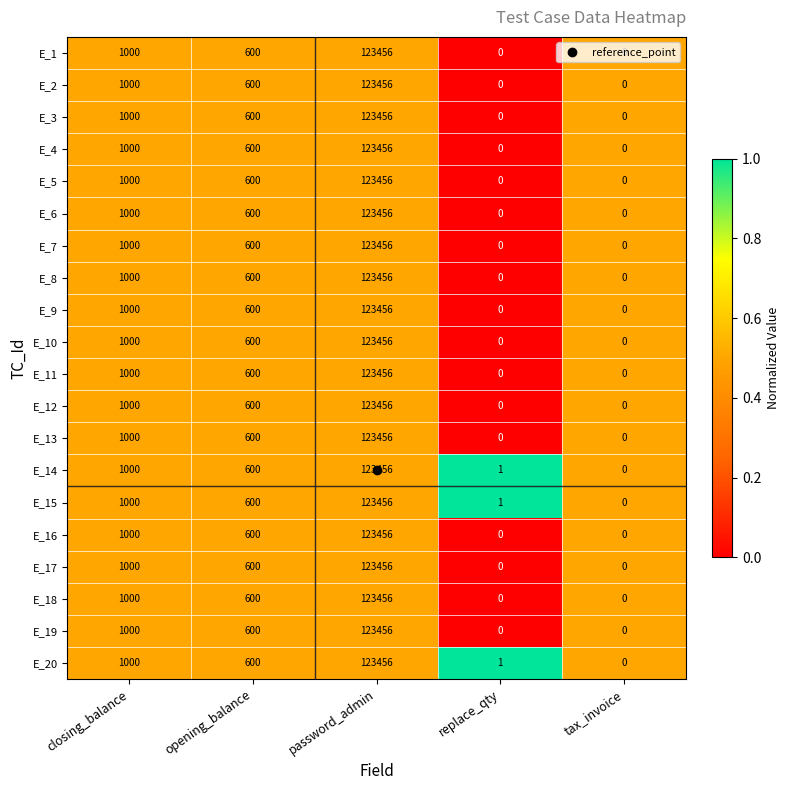

The value of E_18 at opening_balance is 600. True or false?

True